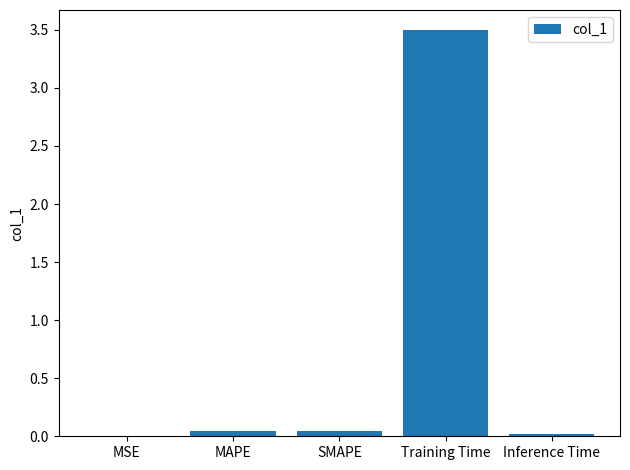

What is the sum of all values?

3.6